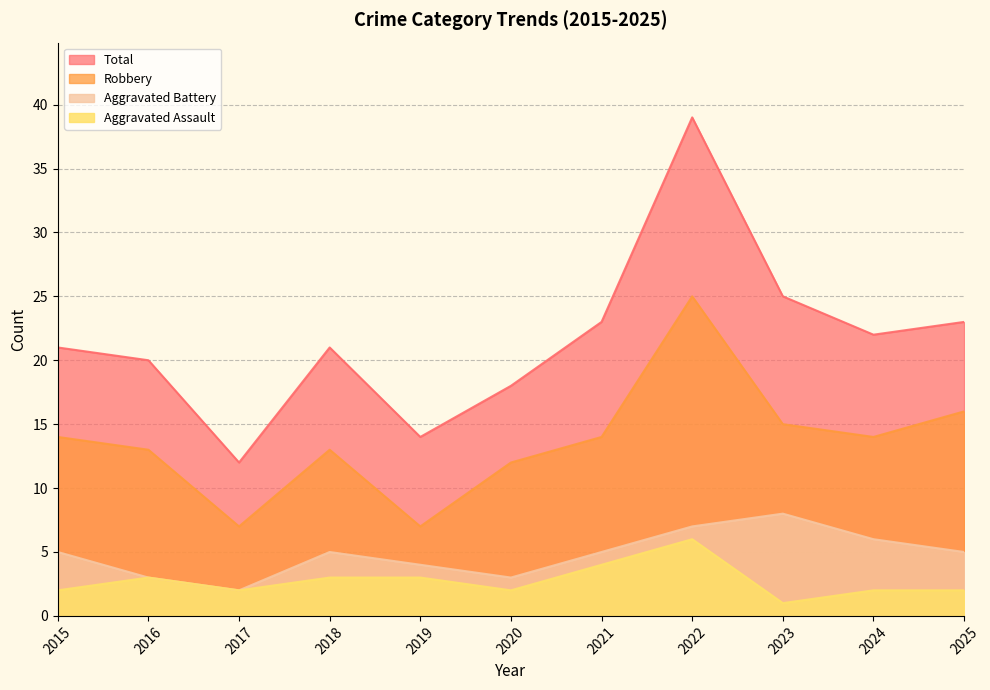

List the series in order of their peak value, lowest first.

Aggravated Assault, Aggravated Battery, Robbery, Total